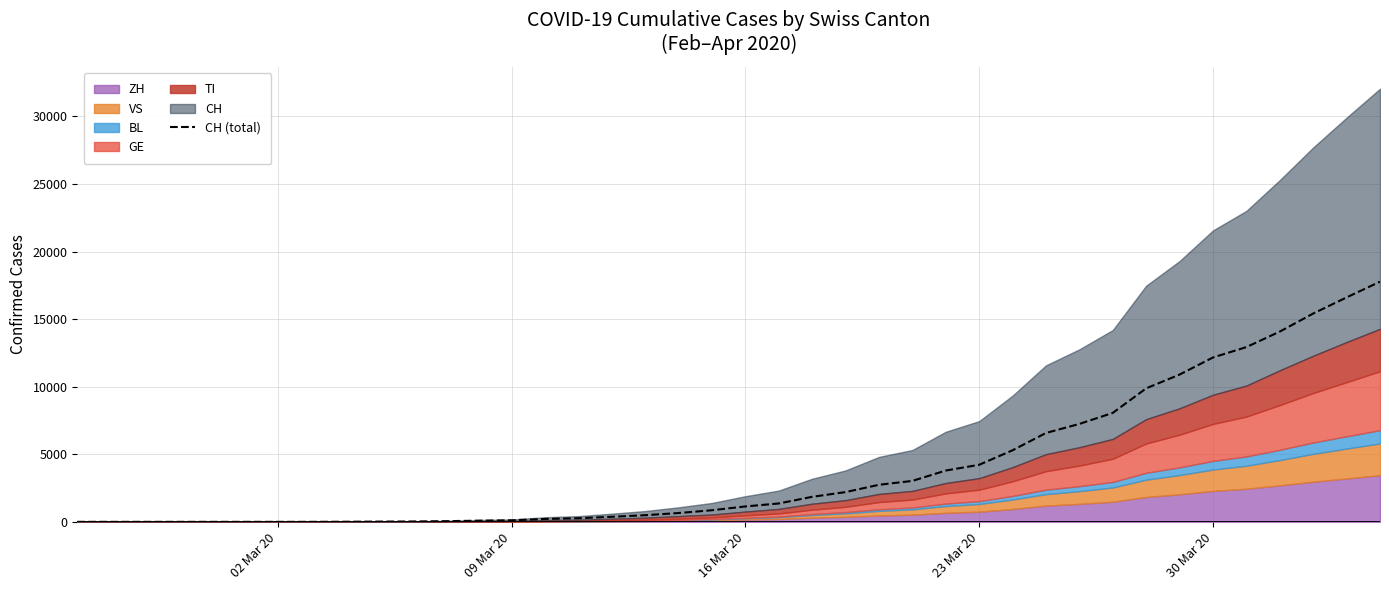

Reading left to right, list all the values displayed in this chart.

0	0	0	0	0	0	0	0	8	18	27	48	86	114	214	268	374	491	652	858	1139	1359	1851	2200	2741	3028	3795	4222	5294	6575	7245	8060	9877	10897	12161	12928	14076	15412	16605	17768